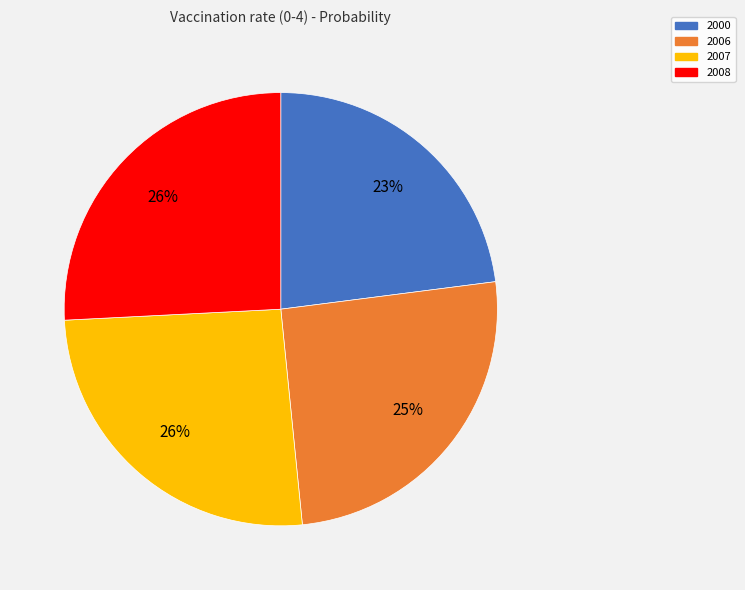

To the nearest percent, what is the difference between the largest and smallest slice percentages?

3%